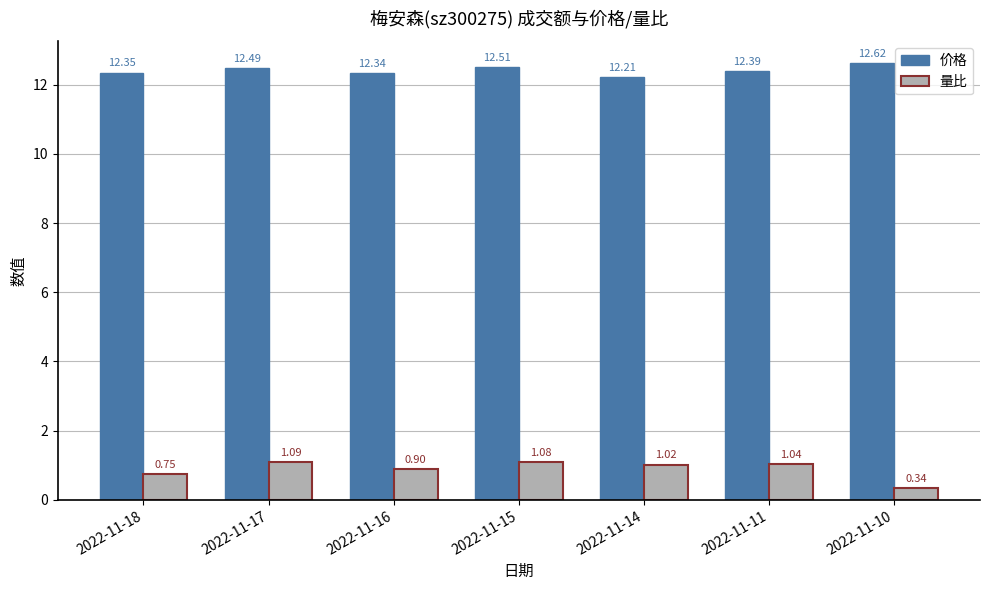

How many groups of bars are there?

7